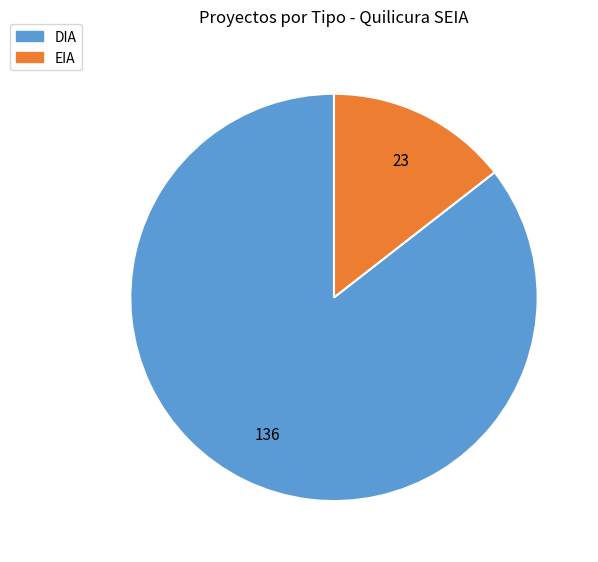

The DIA slice represents 86% of the pie. True or false?

True